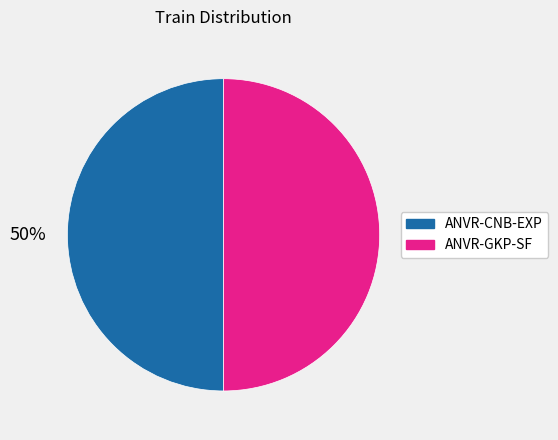

The ANVR-CNB-EXP slice represents 50% of the pie. True or false?

True